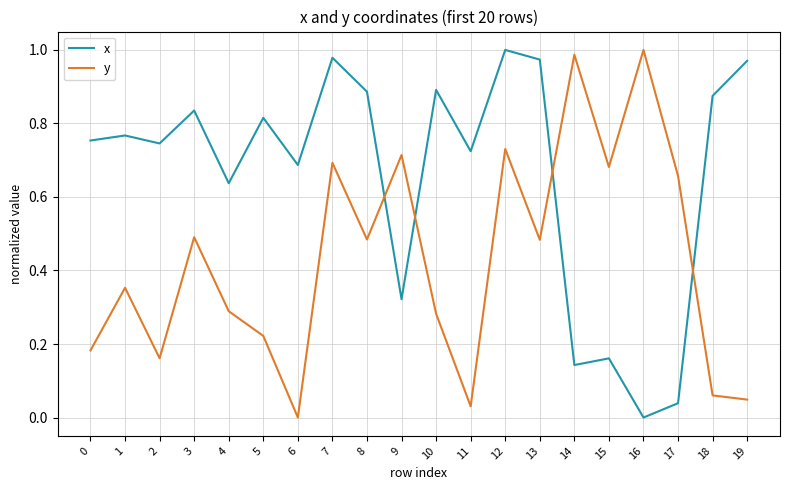

What is the sum of all x values?

13.2